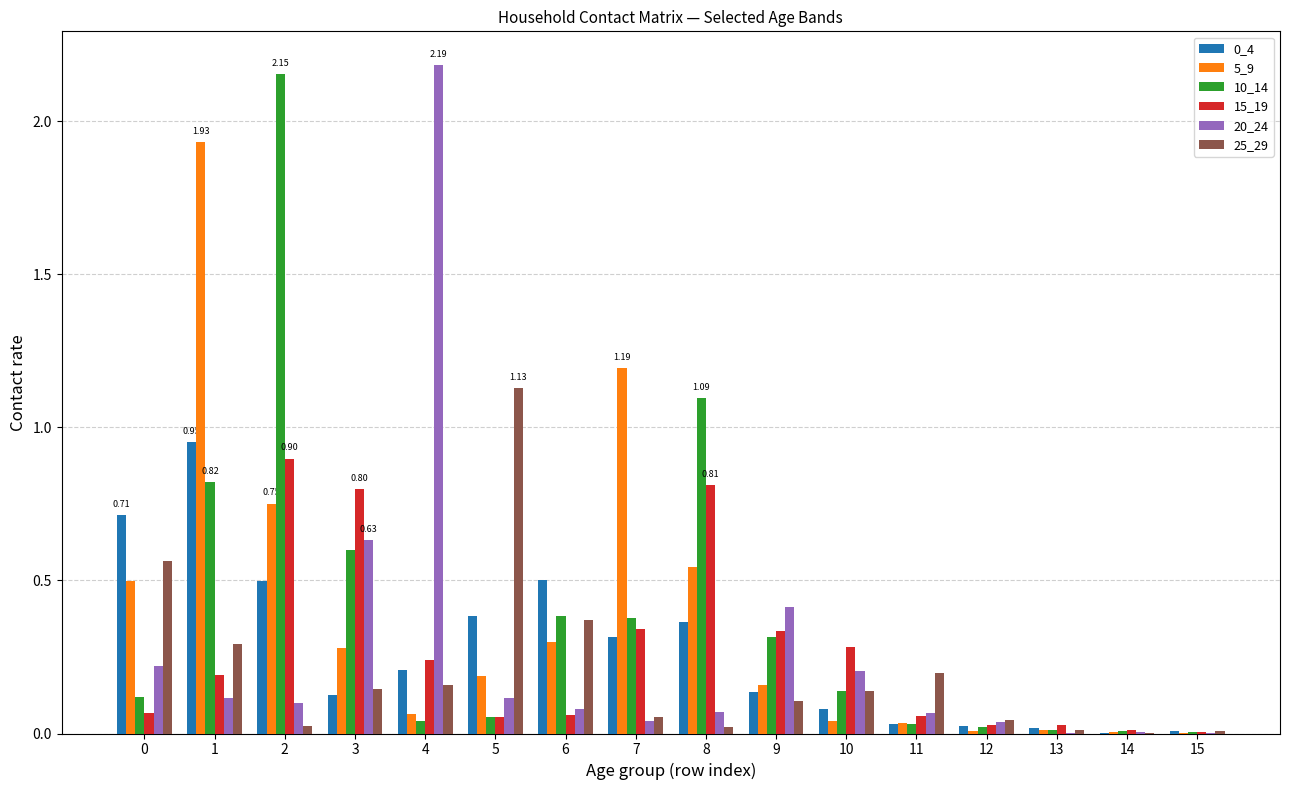

Is the value of 20_24 at 2 greater than the value of 0_4 at 0?

No